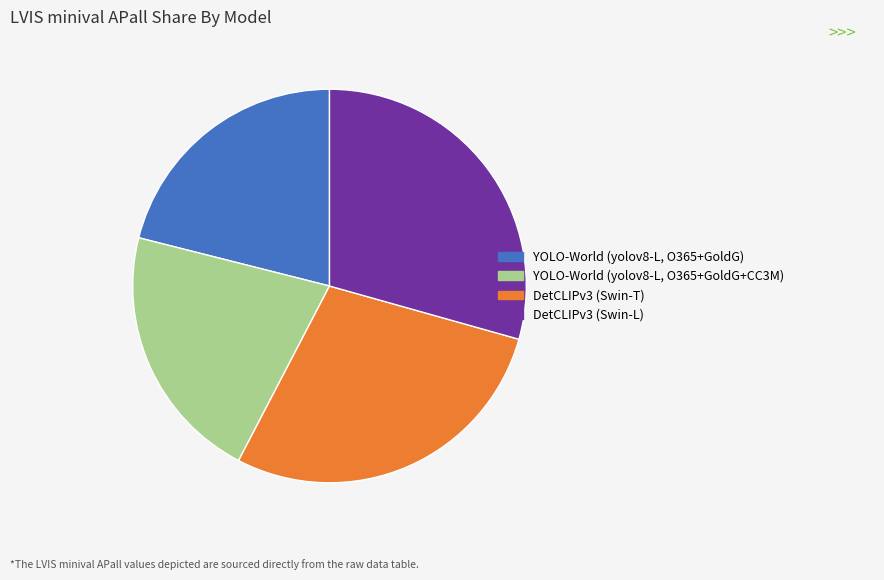

Does DetCLIPv3 (Swin-T) account for over 50% of the chart?

No